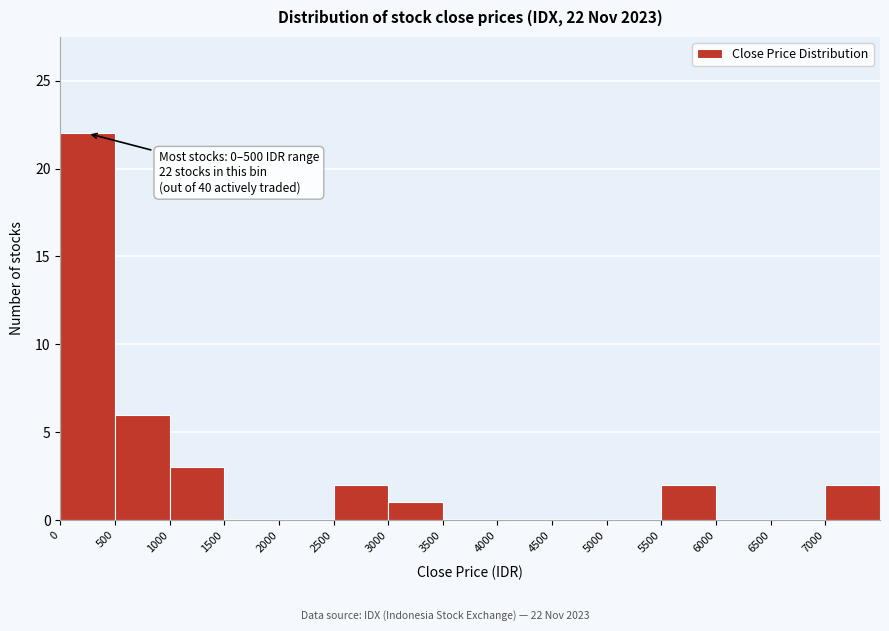

Which range on the x-axis has the tallest bar?

0 to 500